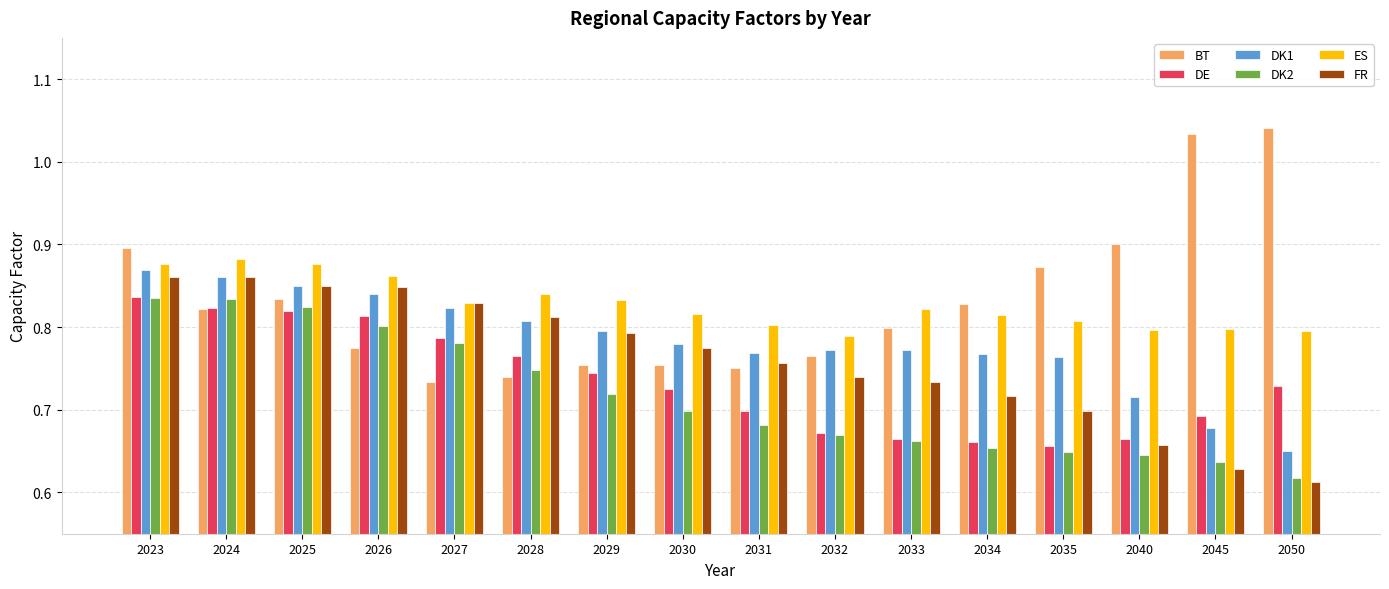

How many groups of bars are there?

16